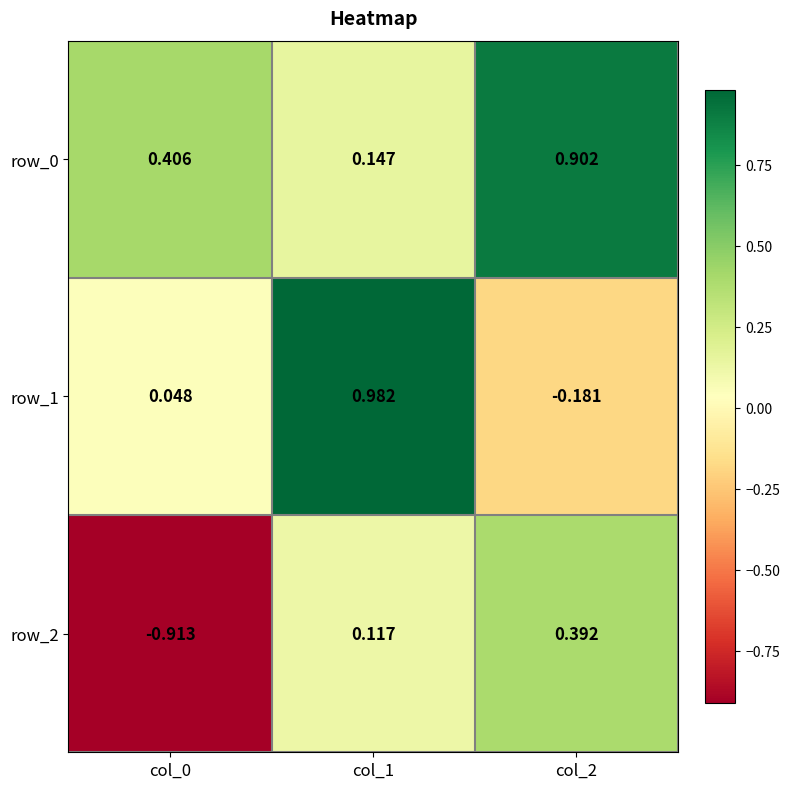

What is the difference between the maximum and minimum values in the row_1 series?

1.2